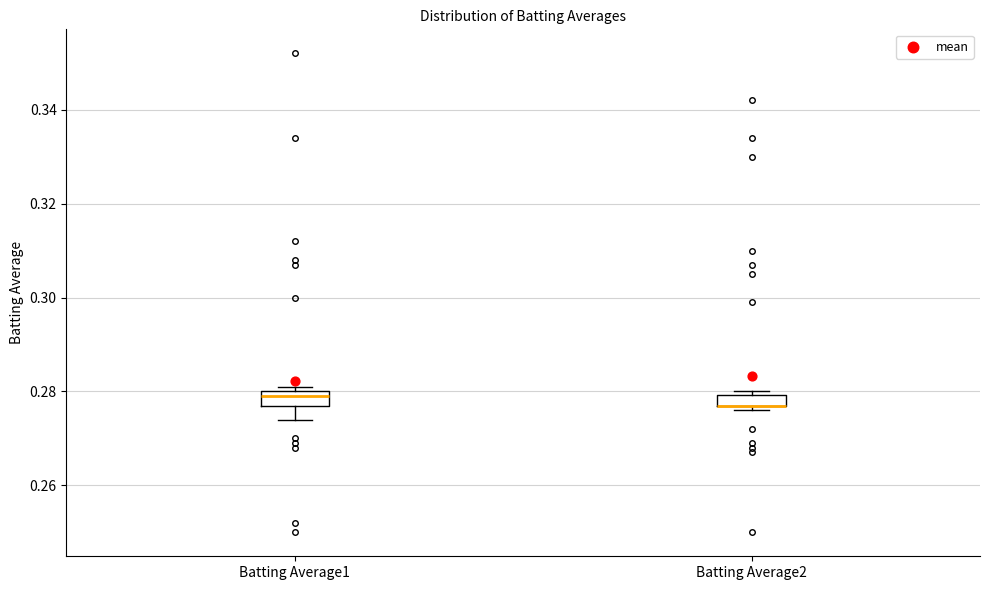

Where is the lower edge of the box for Batting Average1 on the y-axis? The values are not printed on the chart, so give them approximately, as read against the axis.

0.278